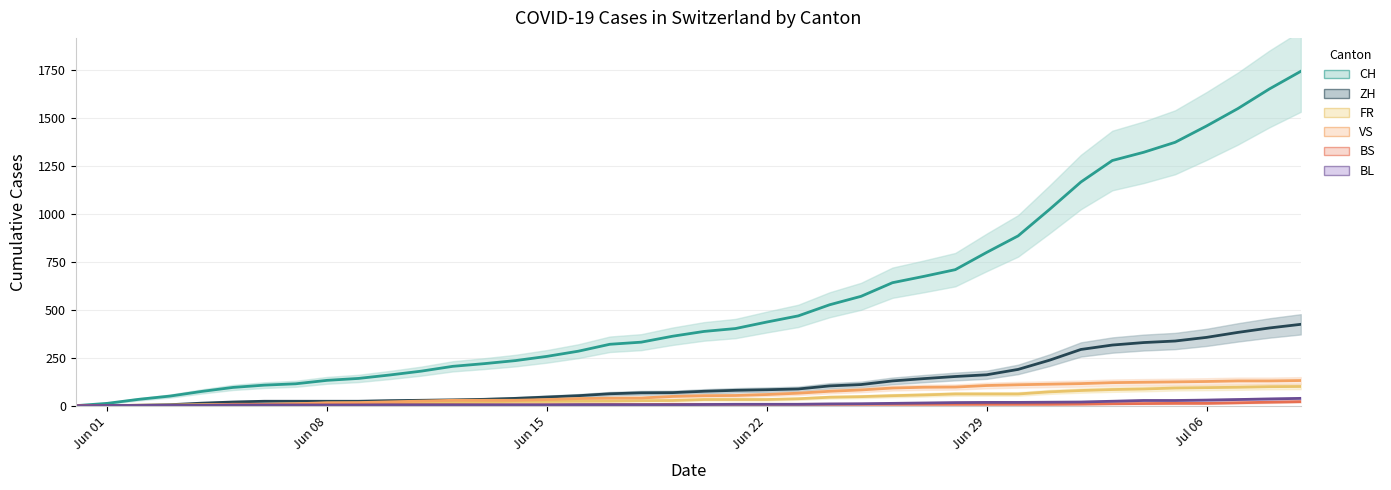

Which category has the lowest value in the FR series?

Jun 01